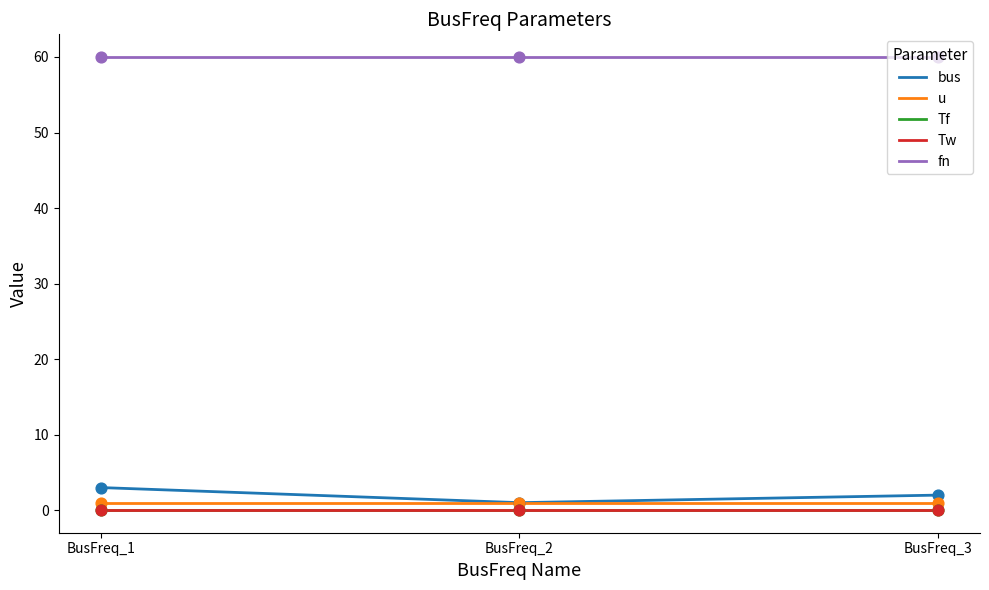

Is this an area chart (filled region under the line)?

No